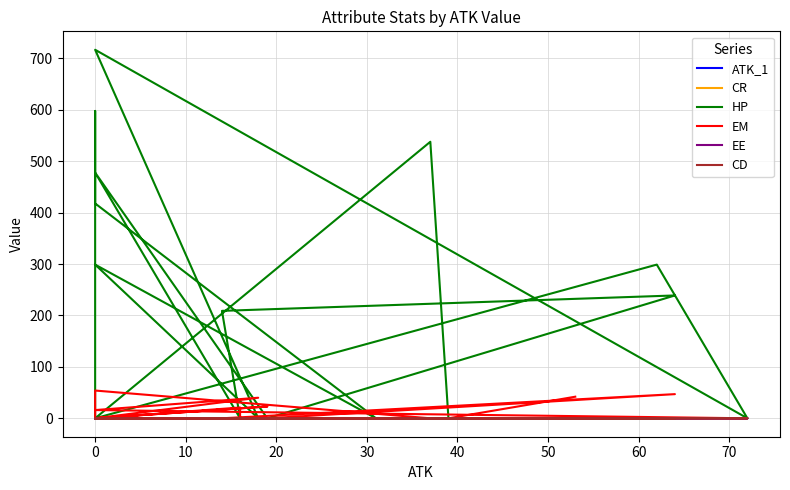

Between 60 and 40, which is larger?

60